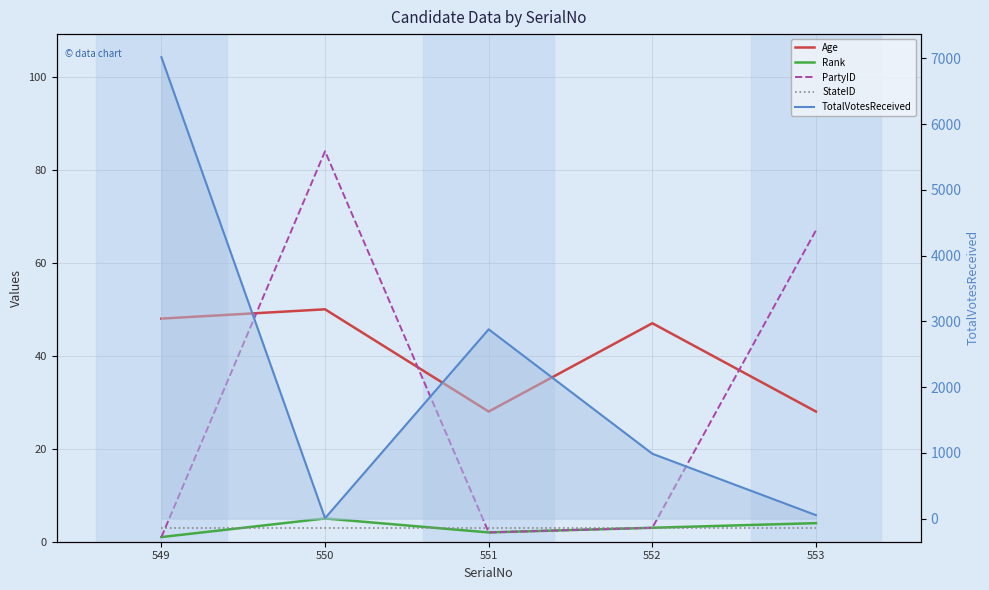

Reading left to right, transcribe all the data shown in this chart.

Age: 48	50	28	47	28
Rank: 1	5	2	3	4
PartyID: 1	84	2	3	67
StateID: 3	3	3	3	3
TotalVotesReceived: 7017	7	2879	987	53